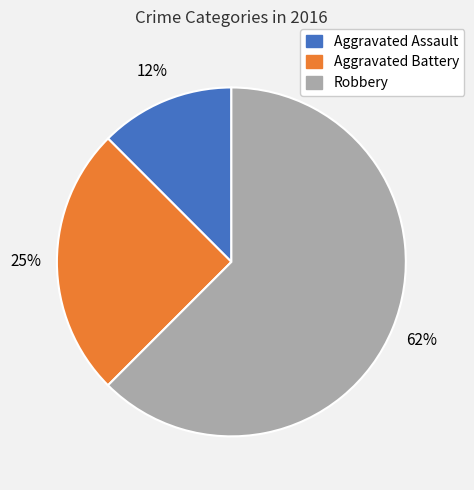

The Robbery slice represents 55% of the pie. True or false?

False